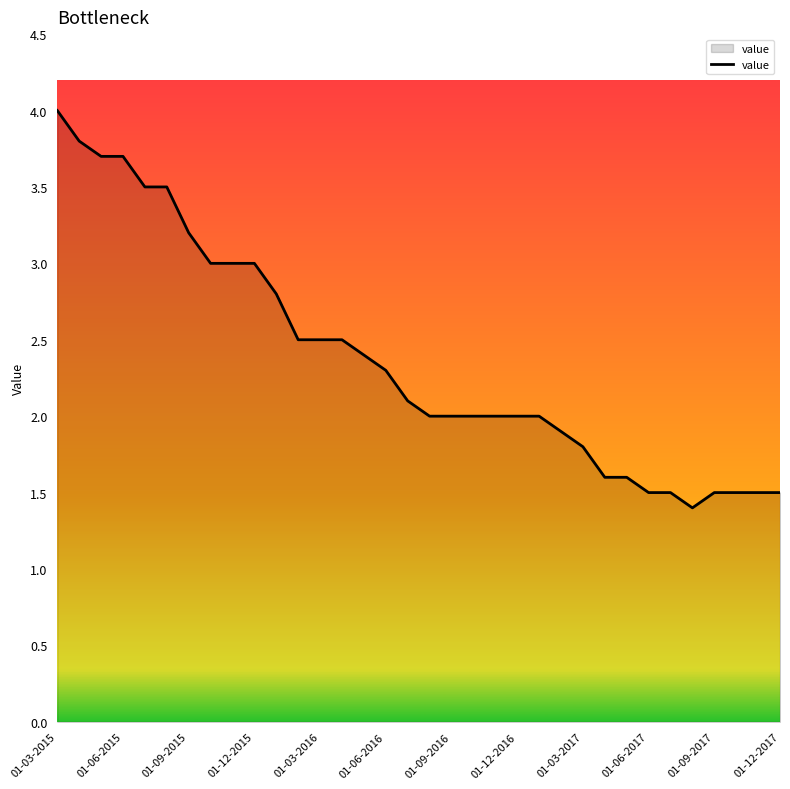

What is the smallest value displayed?

1.4